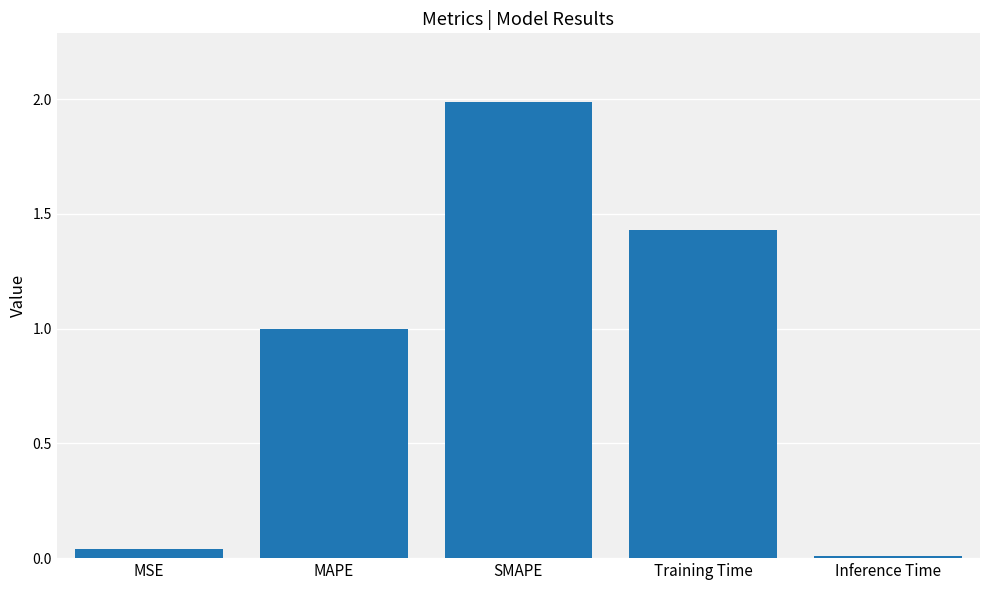

What is the label of the 1st bar from the right?

Inference Time